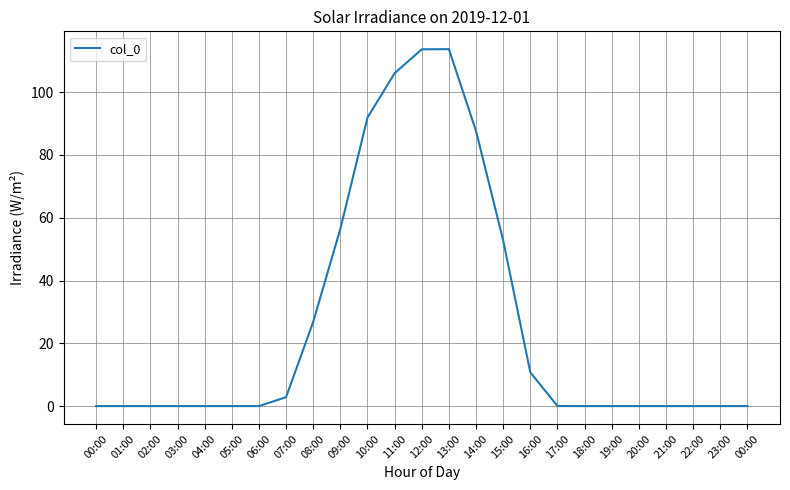

Does the chart display data point markers on the line(s)?

No